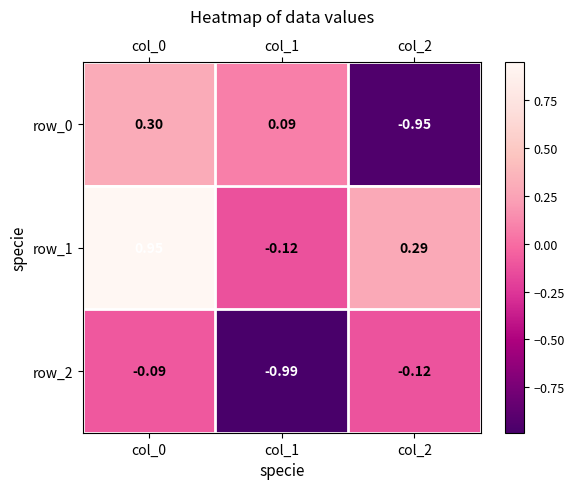

What is the sum of the row_1 values at col_0 and col_2?

1.2